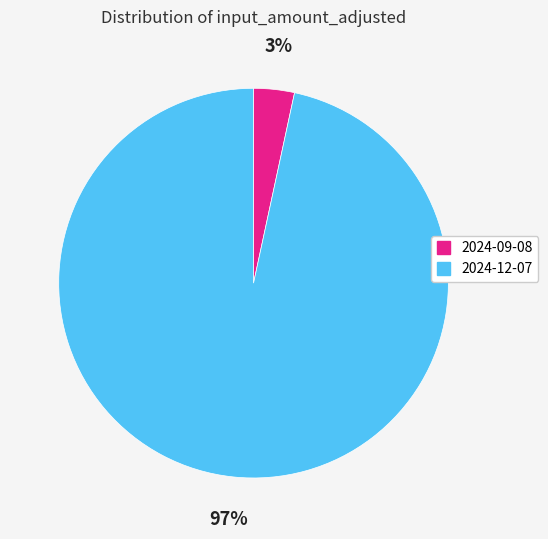

Is it true that 2024-12-07 is 97% of the pie?

True